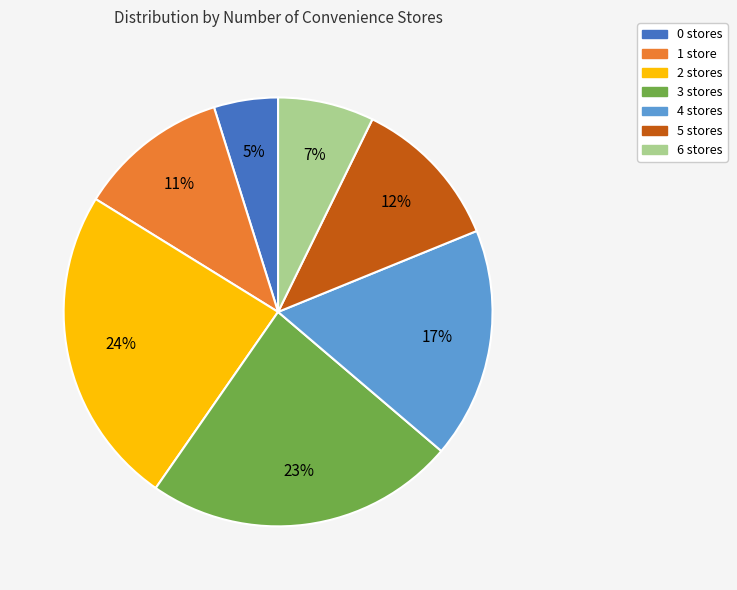

How many slices are in this pie chart?

7